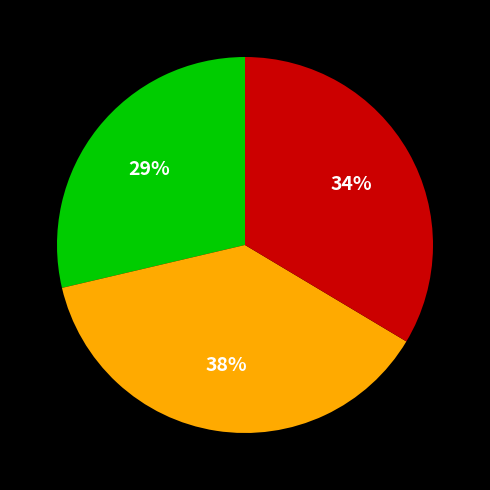

Does any single category account for the majority?

No